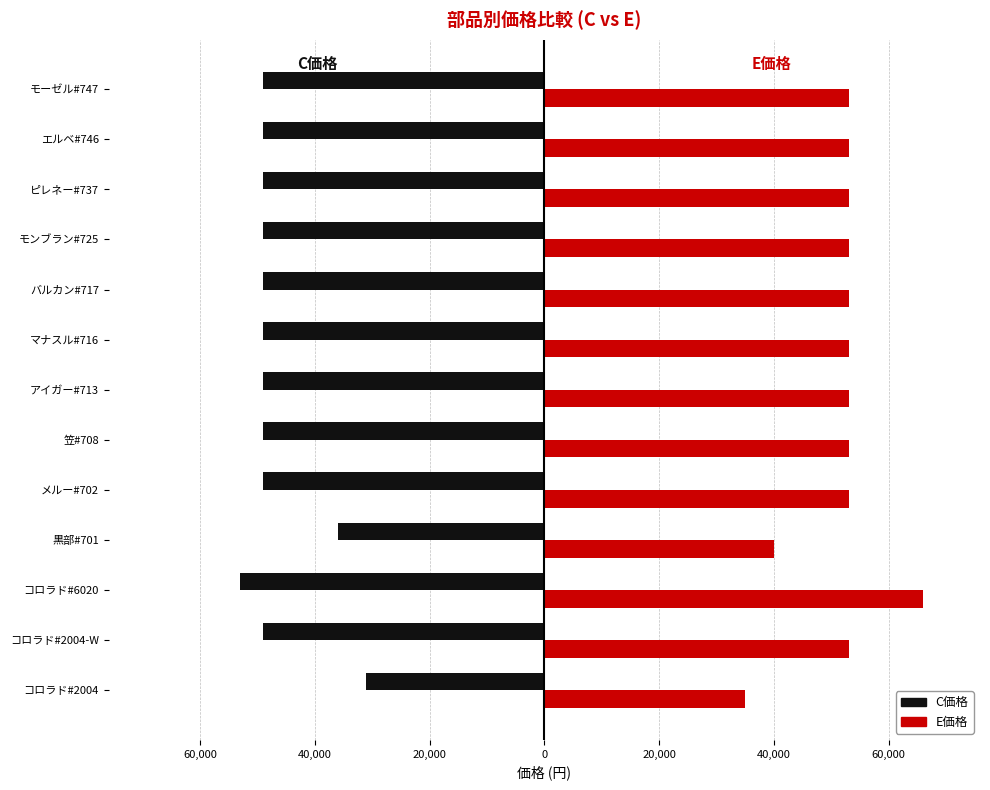

Reading left to right, transcribe all the data shown in this chart.

C: -31000	-49000	-53000	-36000	-49000	-49000	-49000	-49000	-49000	-49000	-49000	-49000	-49000
E: 35000	53000	66000	40000	53000	53000	53000	53000	53000	53000	53000	53000	53000